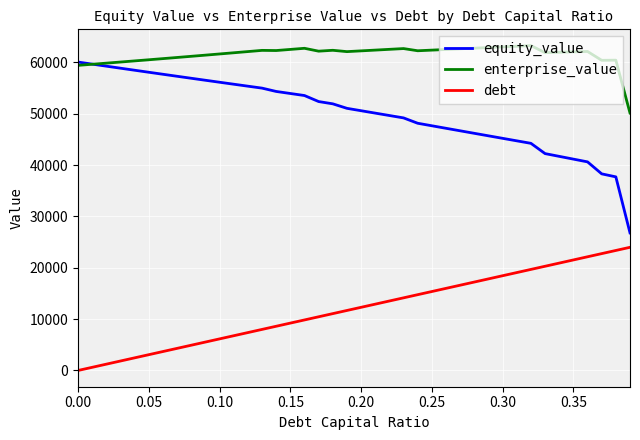

True or false: enterprise_value and debt cross at least once.

False